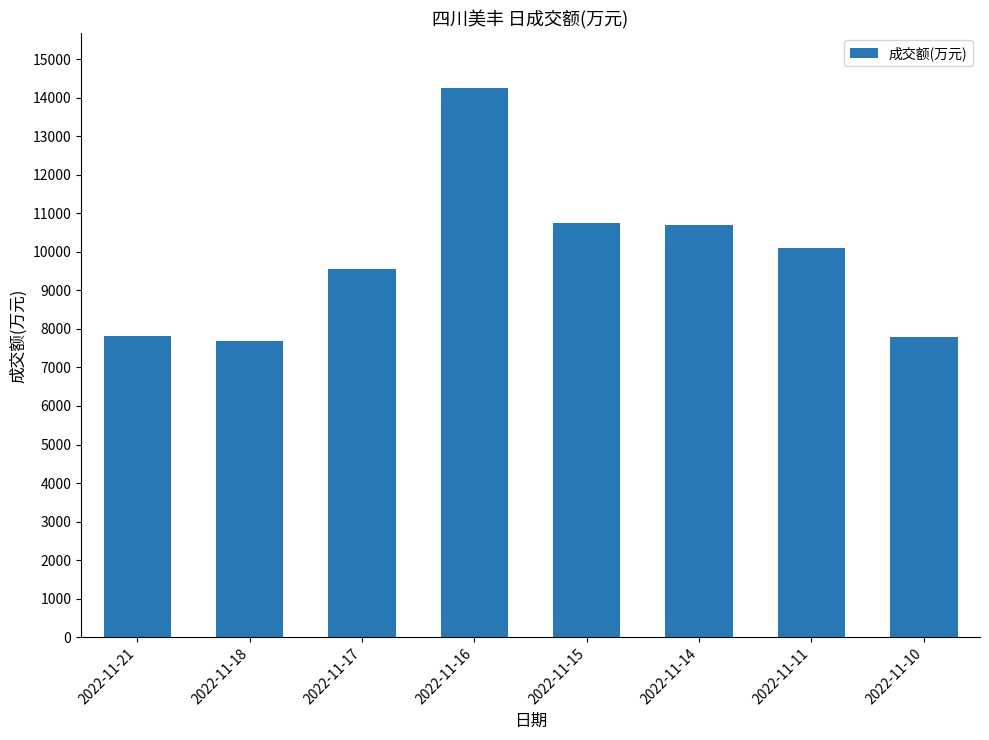

What is the difference between the second highest and minimum values?

3047